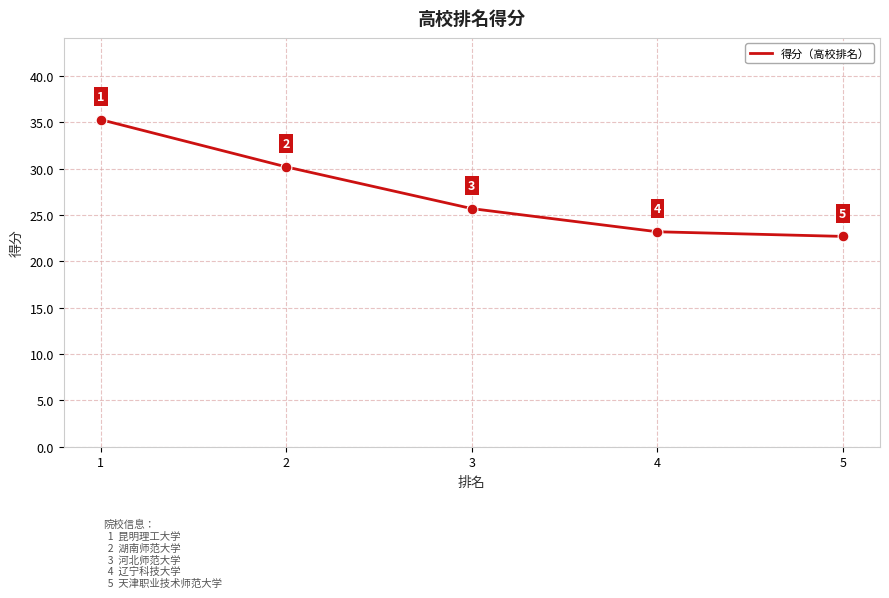

What is the ratio of the value at 1 to the value at 3?

1.4